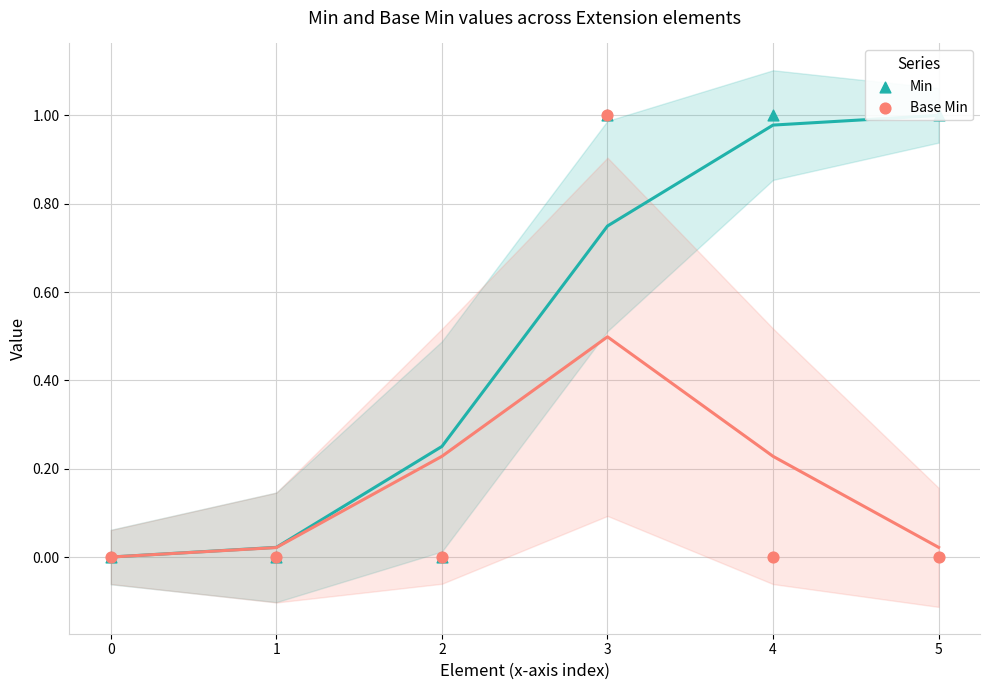

Is the value of Min at 2 greater than the value of Base Min at 0?

No